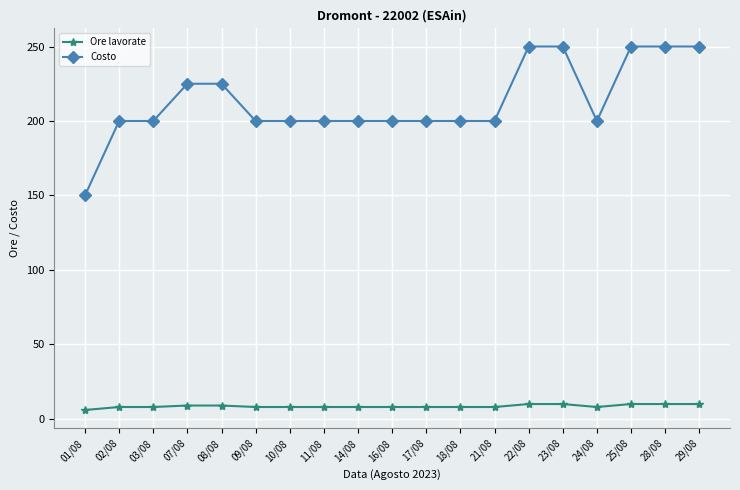

At how many categories does at least one series exceed 186?

18